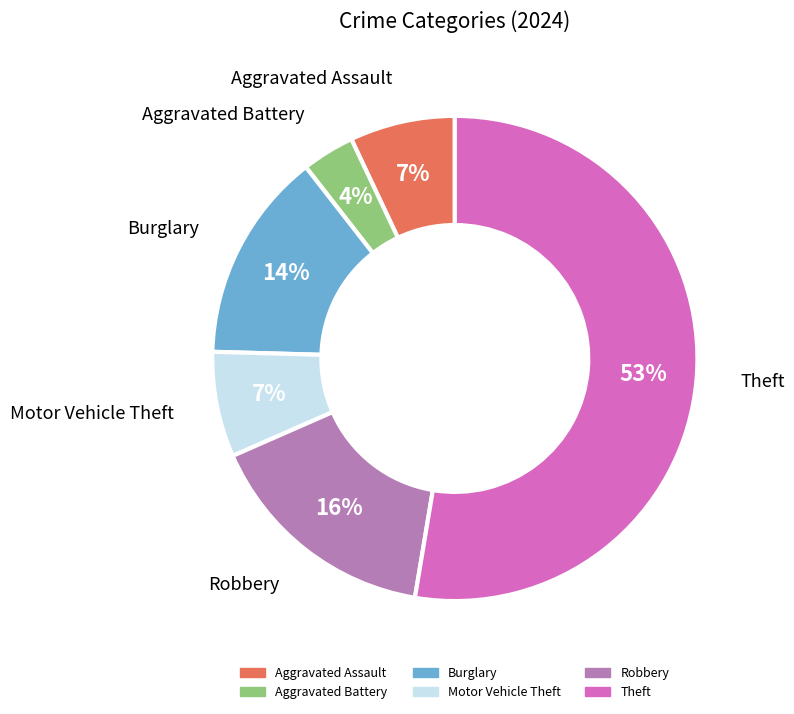

Does Robbery account for over 50% of the chart?

No